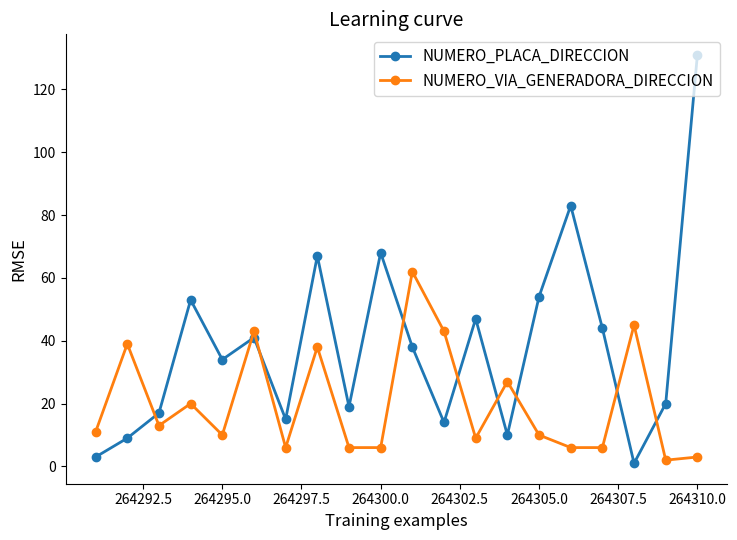

What is the value of the NUMERO_PLACA_DIRECCION point at the 18th from the left?

1